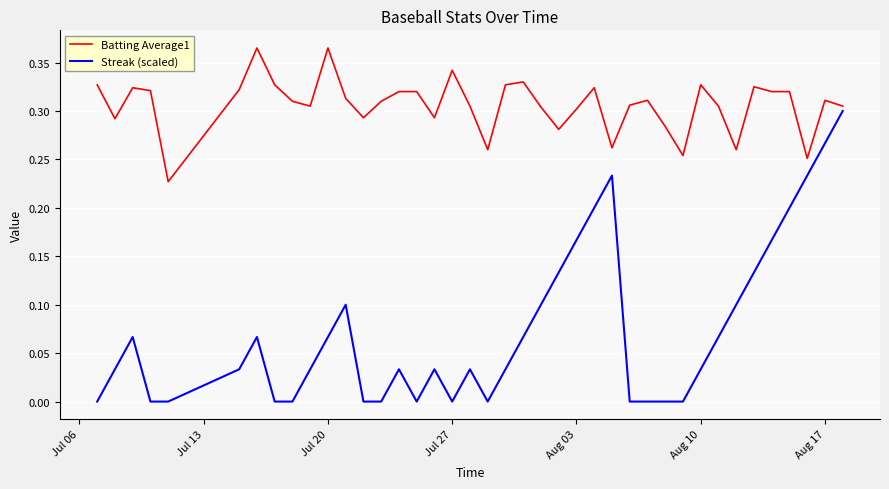

Which series has the widest spread of values?

Streak (scaled)